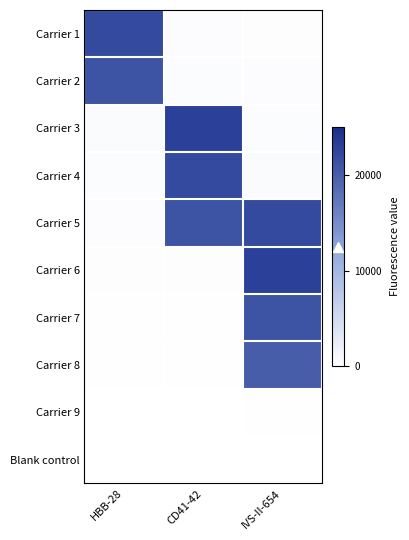

At how many categories does at least one series exceed 17738?

3